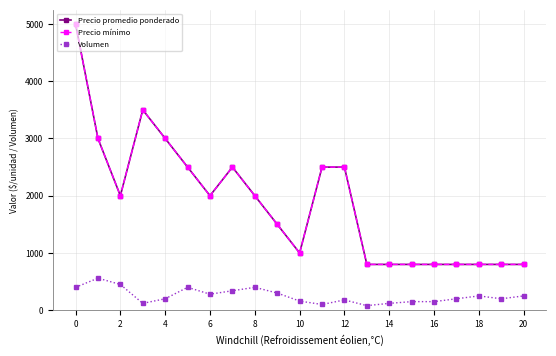

Does the chart have visible grid lines?

Yes